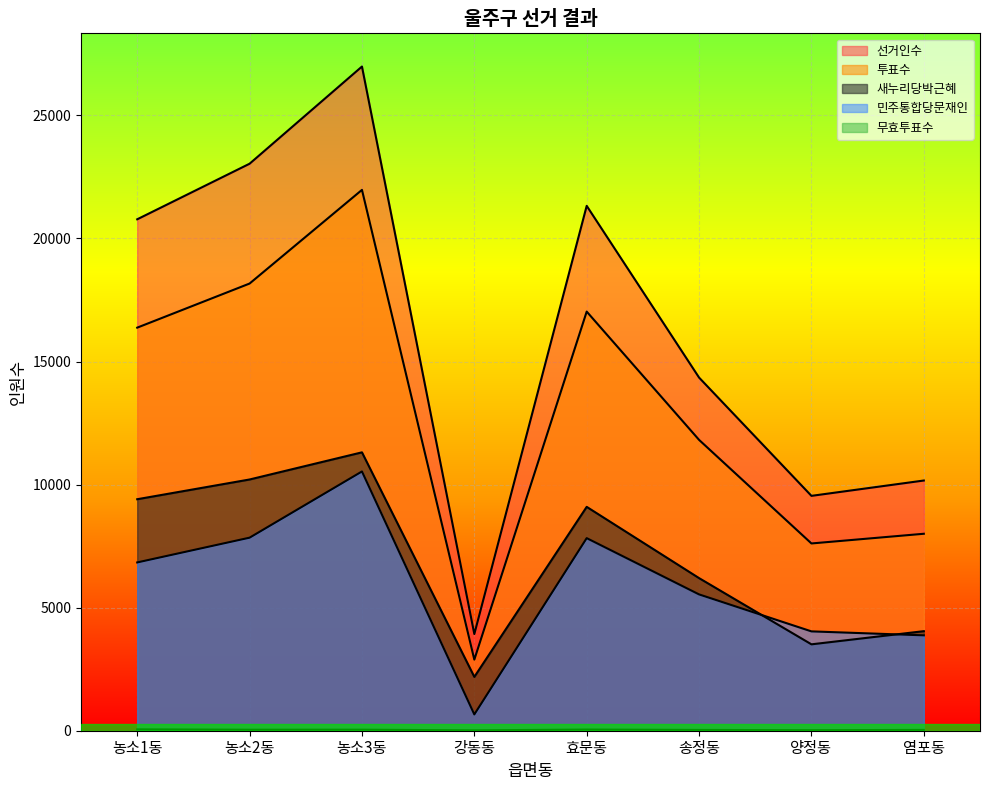

What is the difference between the maximum and minimum values in the 민주통합당문재인 series?

9871